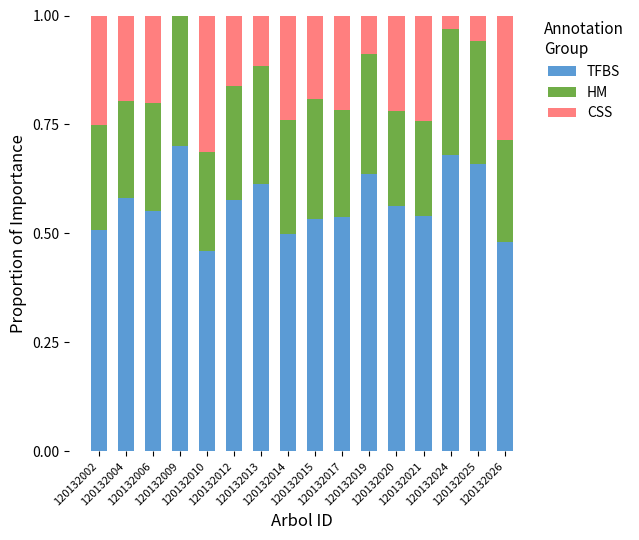

Are the bars horizontal?

No